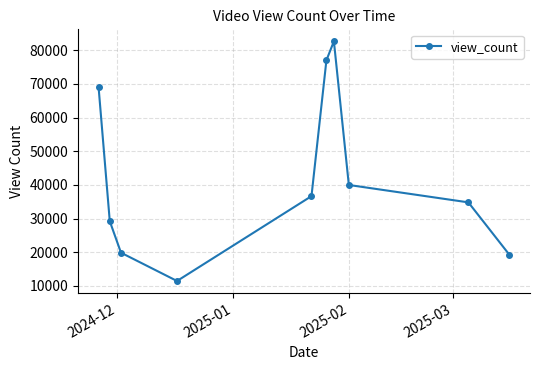

Count the number of data series in this chart.

1